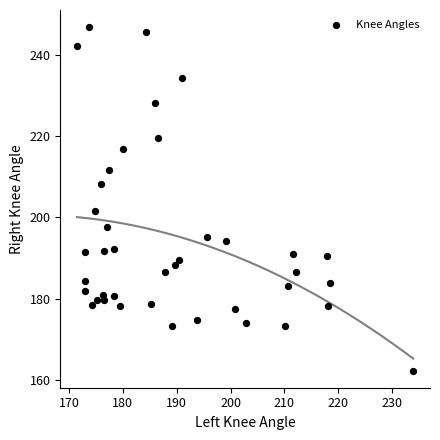

What Y value in the scatter plot is closest to 204?

201.6